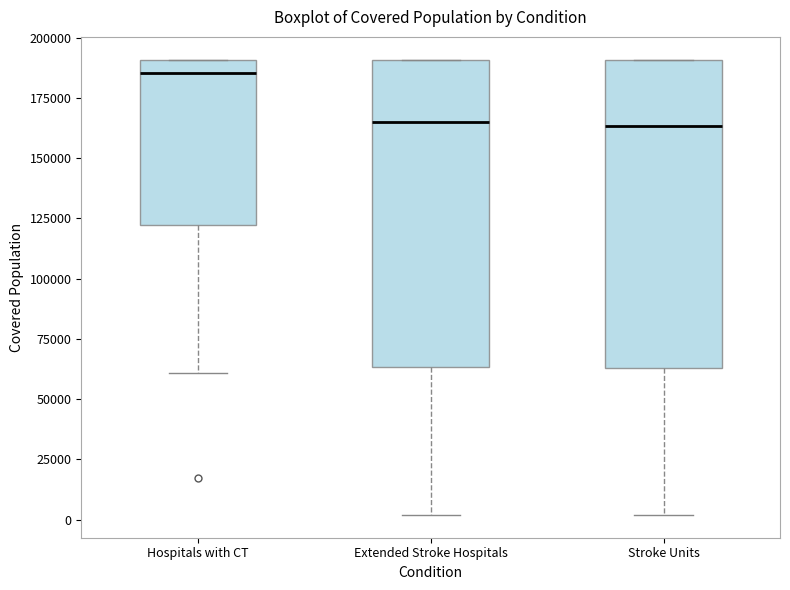

Where is the upper edge of the box for Hospitals with CT on the y-axis? The values are not printed on the chart, so give them approximately, as read against the axis.

190000